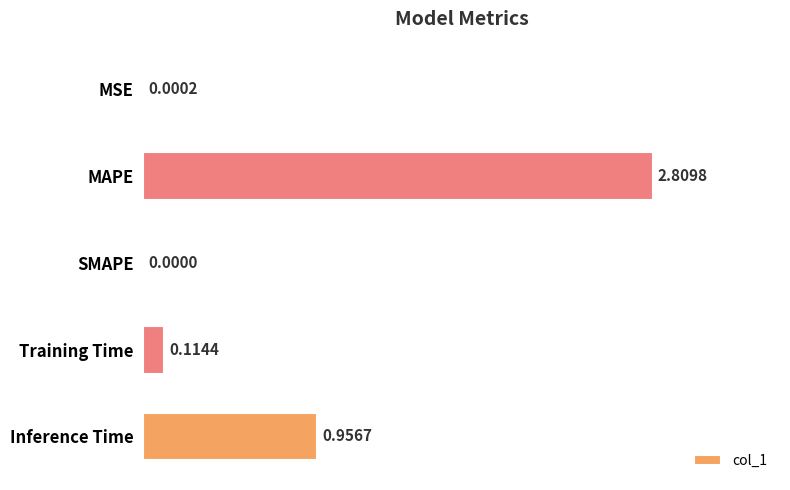

What is the change in value from Training Time to Inference Time?

+0.8